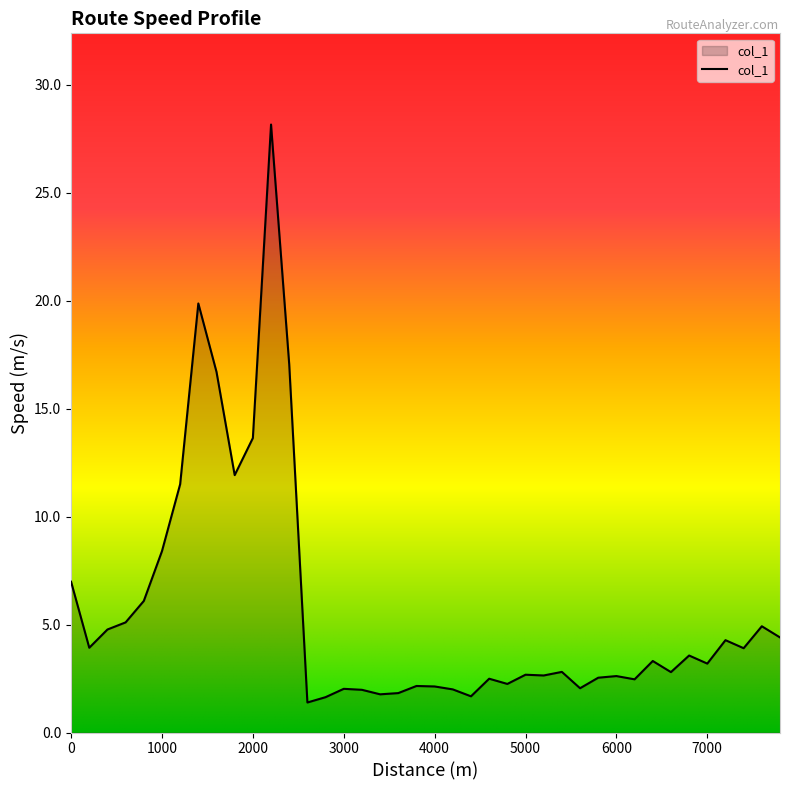

What is the difference between the maximum and minimum values?

26.8